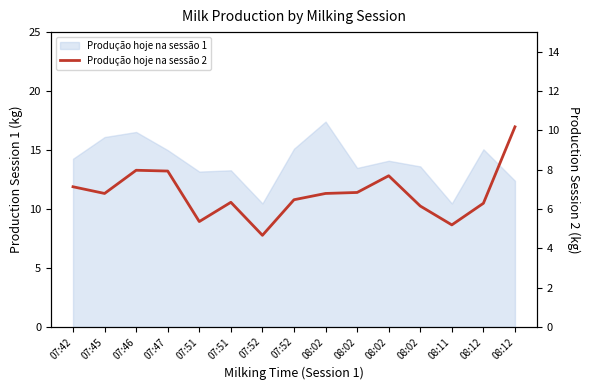

What is the minimum value shown in the chart?

4.7